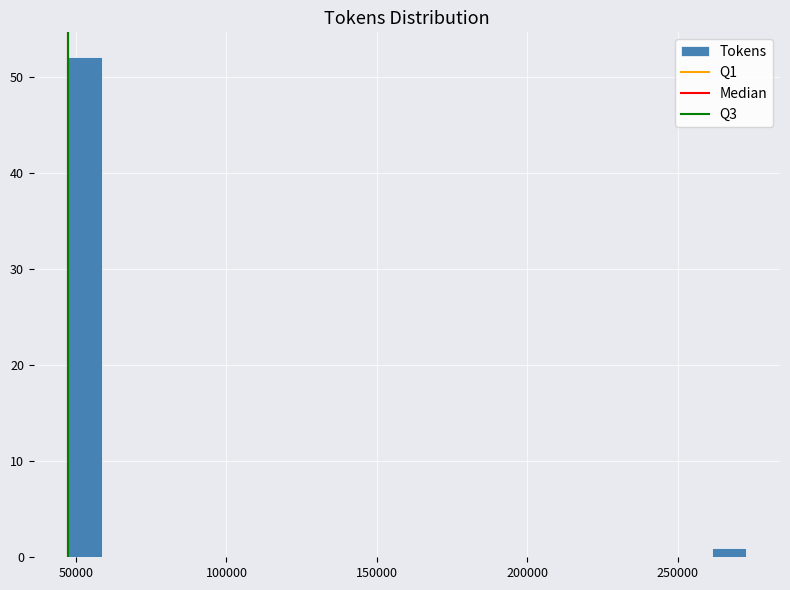

Read against the x-axis, roughly where is the centre of the tallest bar?

55000